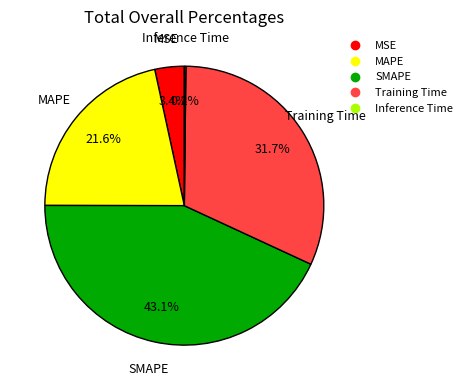

To the nearest percent, what percentage of the pie is MAPE?

22%